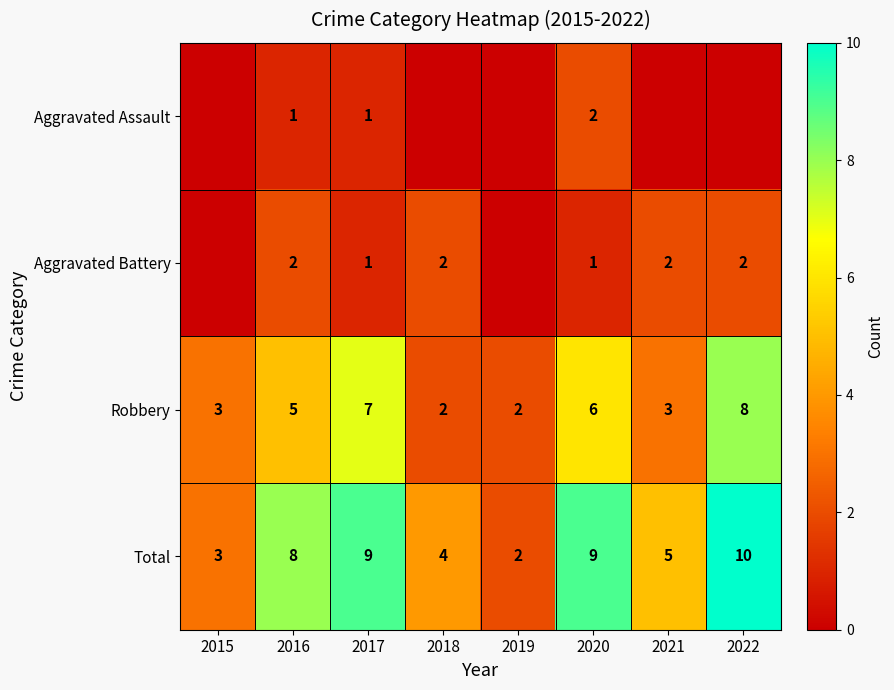

What is the spread (max minus min) of values at 2020?

8